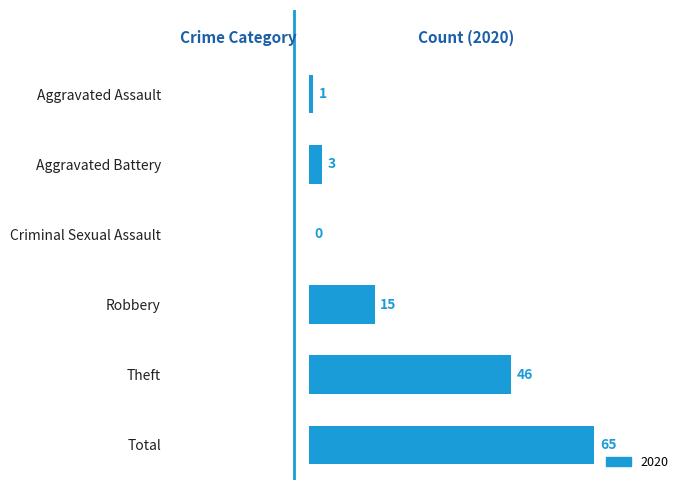

Which category has the highest value across all series?

Total